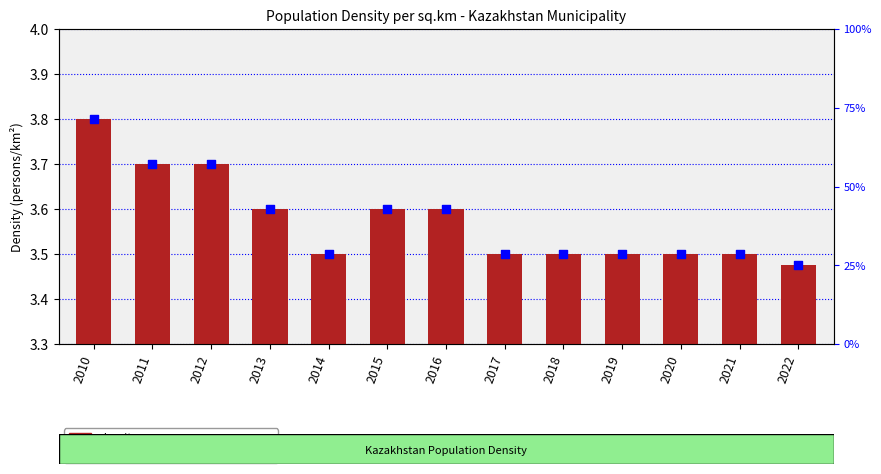

At which category is the sum across all series the highest?

2010